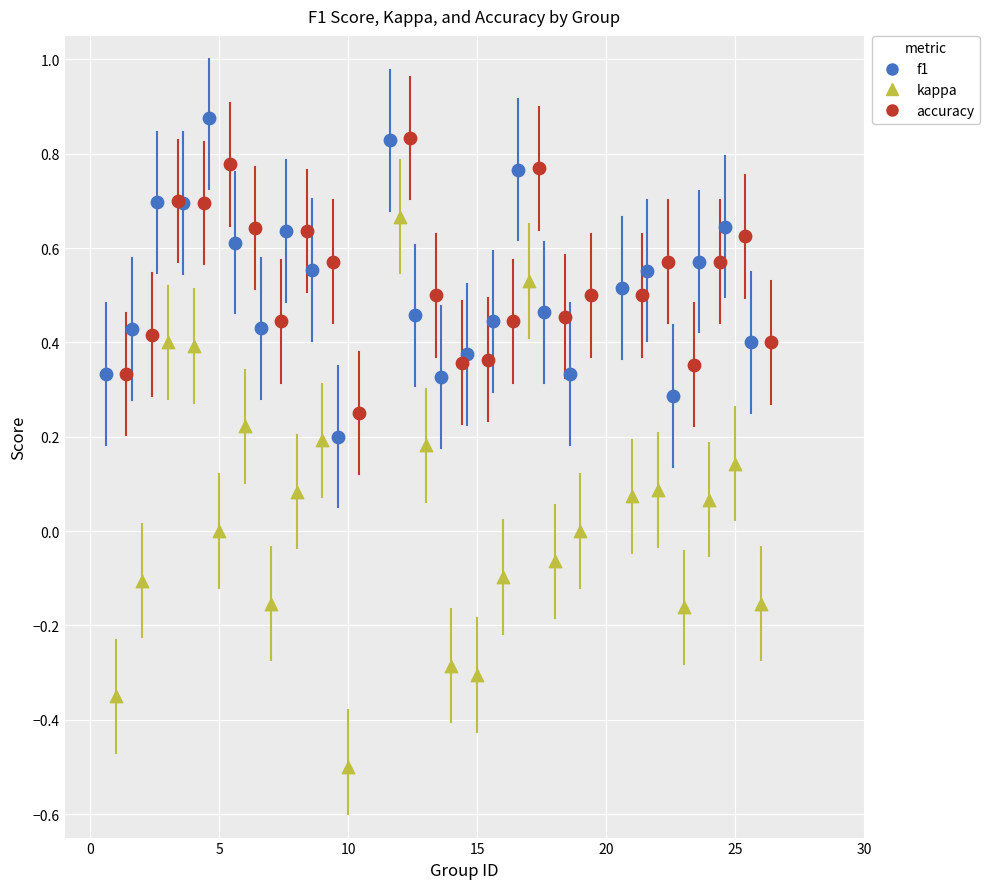

Which series has the largest Y range (max minus min)?

kappa